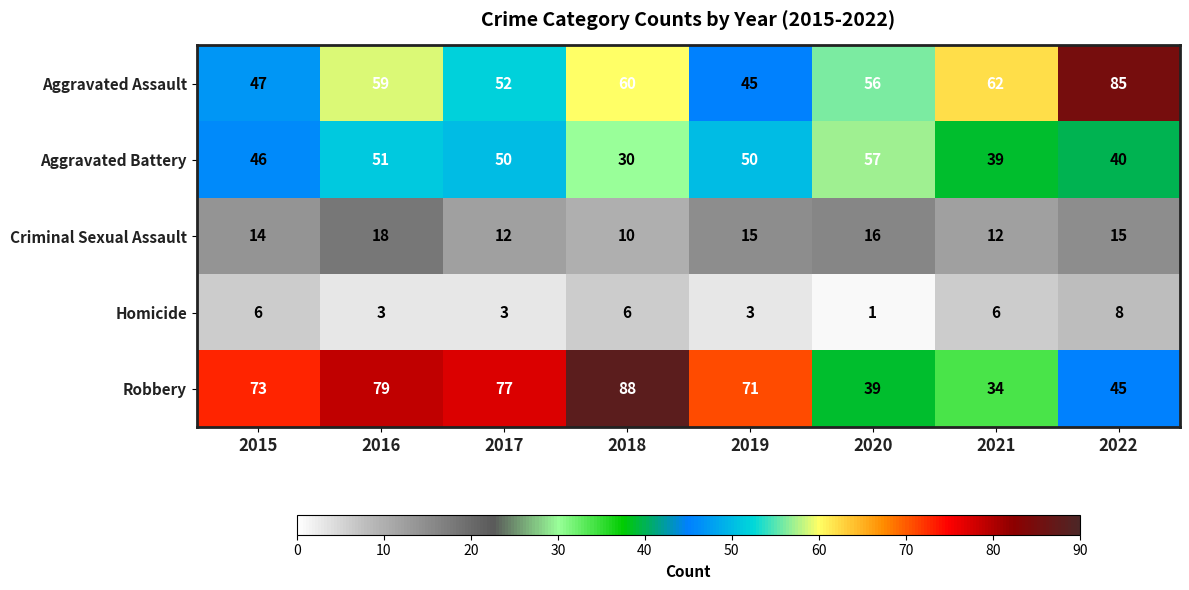

Is it true that Robbery equals 118 at 2016?

False